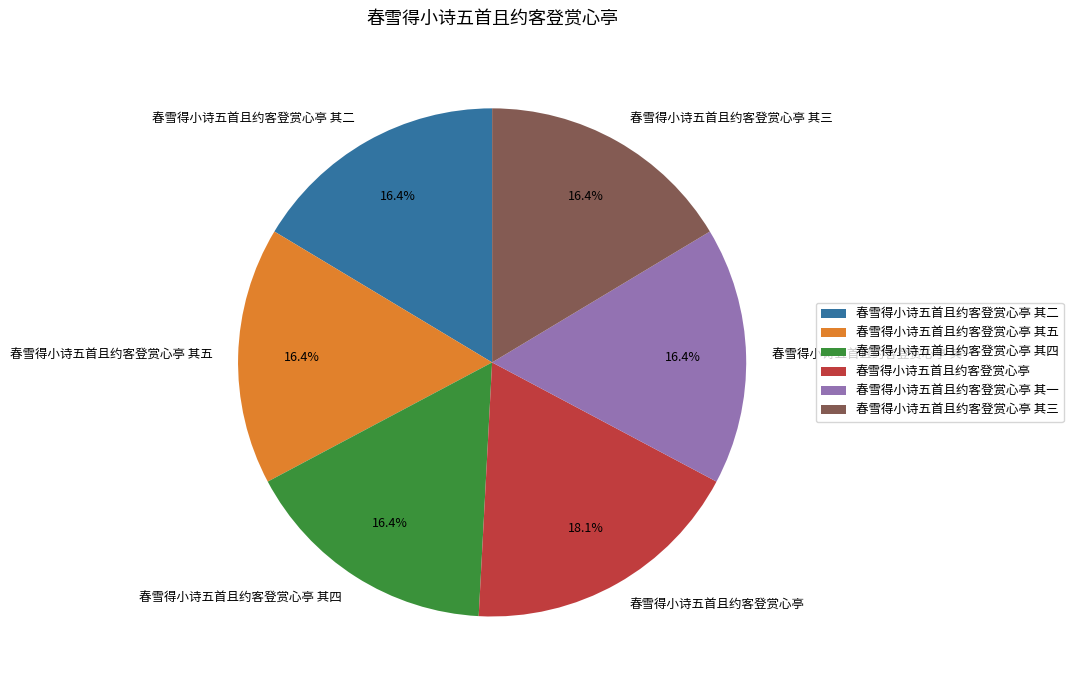

Which has a higher value, 春雪得小诗五首且约客登赏心亭 or 春雪得小诗五首且约客登赏心亭 其五?

春雪得小诗五首且约客登赏心亭